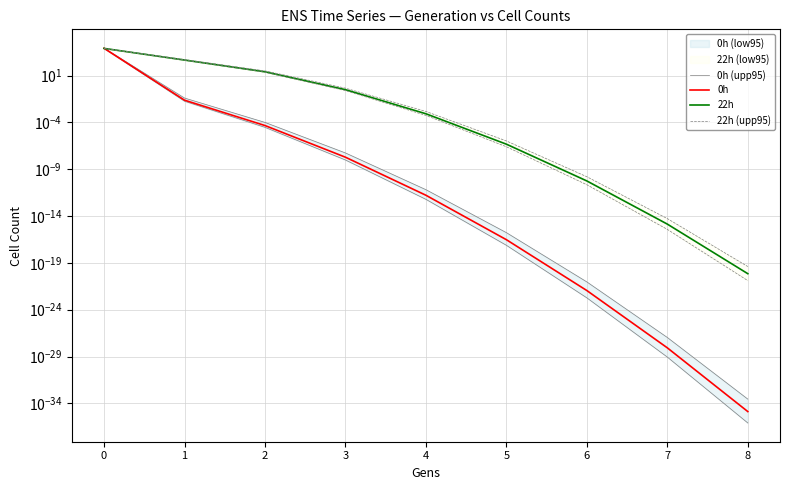

At how many categories does at least one series exceed 5395?

1